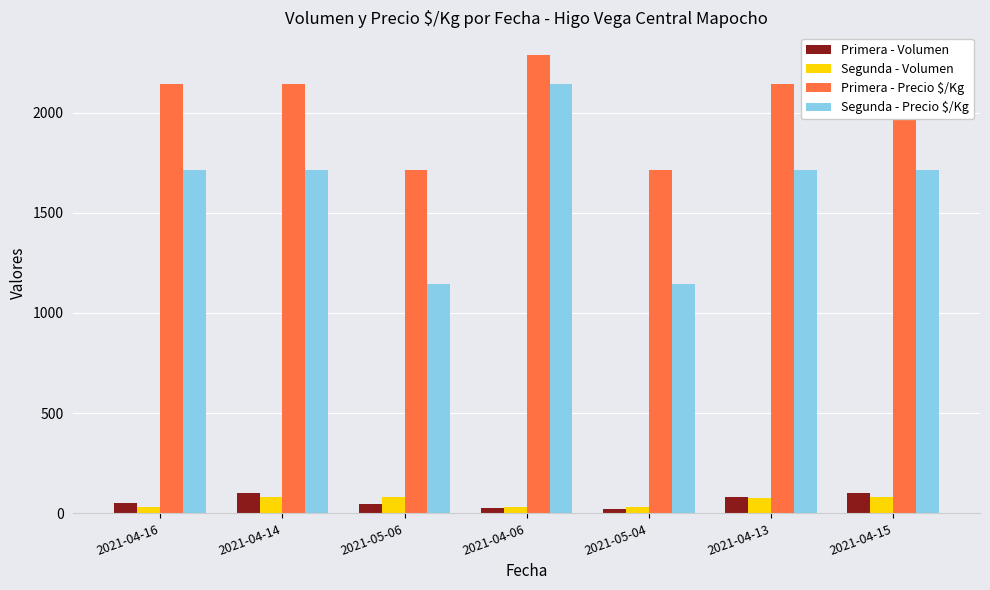

How many groups of bars are there?

7